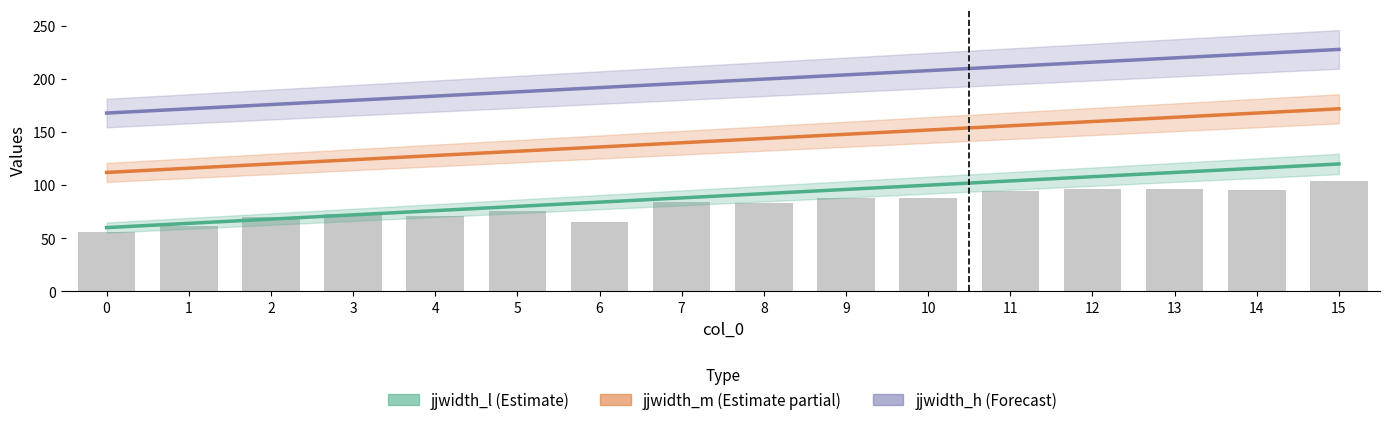

What is the value of the l_avg (bar) bar at the 15th from the left?

95.1